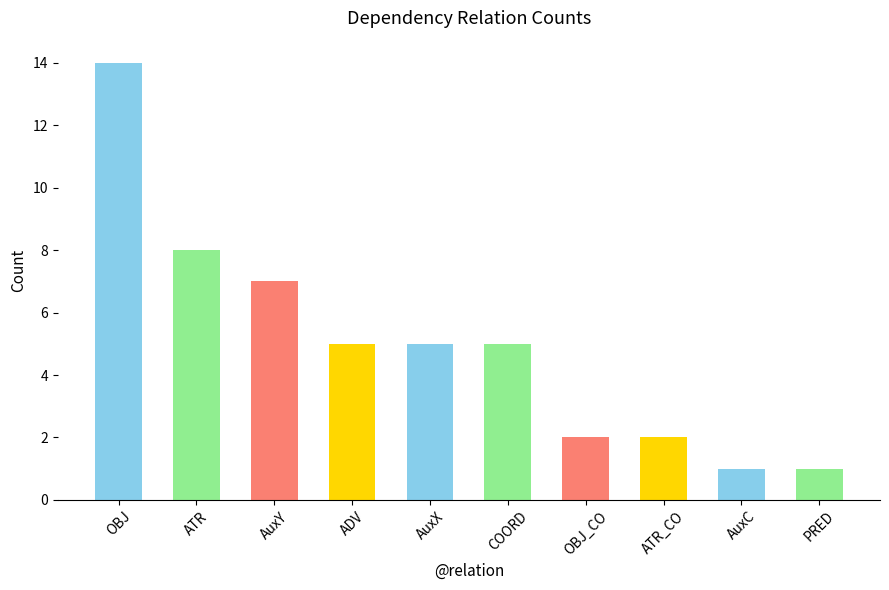

True or false: the data shows 7 at ADV.

False